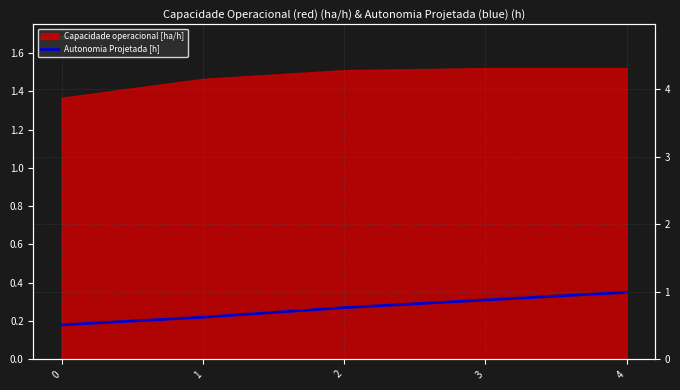

True or false: there are more than 2 points higher than both neighbors.

False